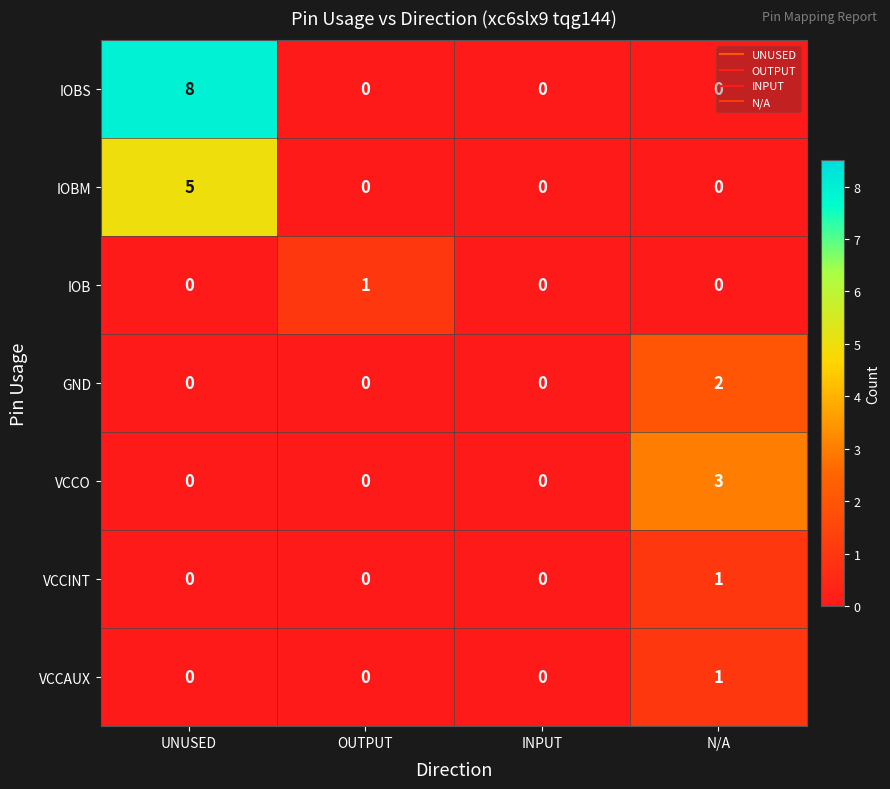

What is the highest value of the IOBM series?

5